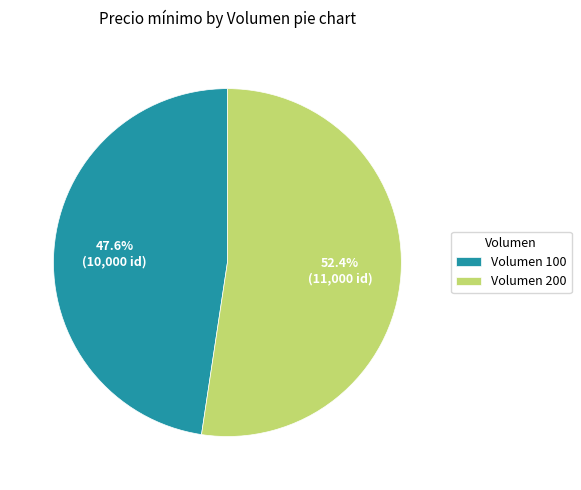

How many segments does this pie chart have?

2